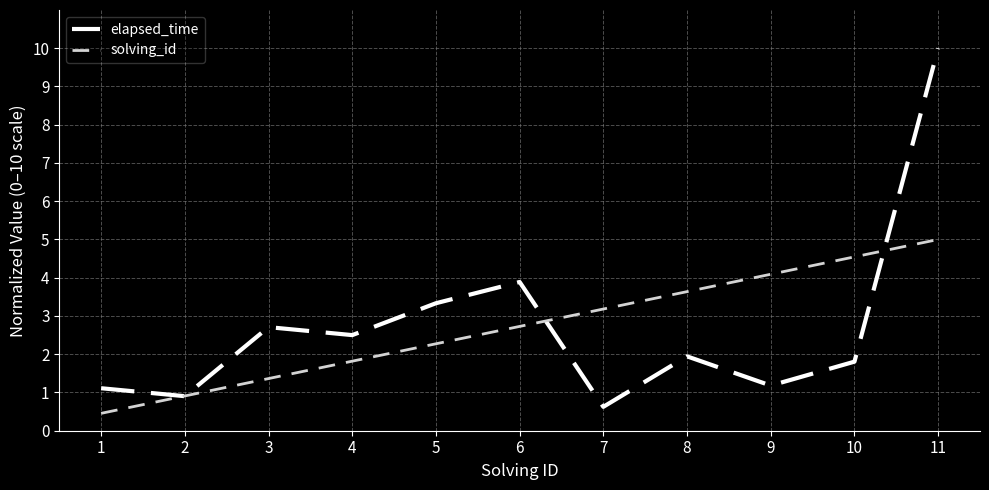

What is the greatest value displayed?

10.0